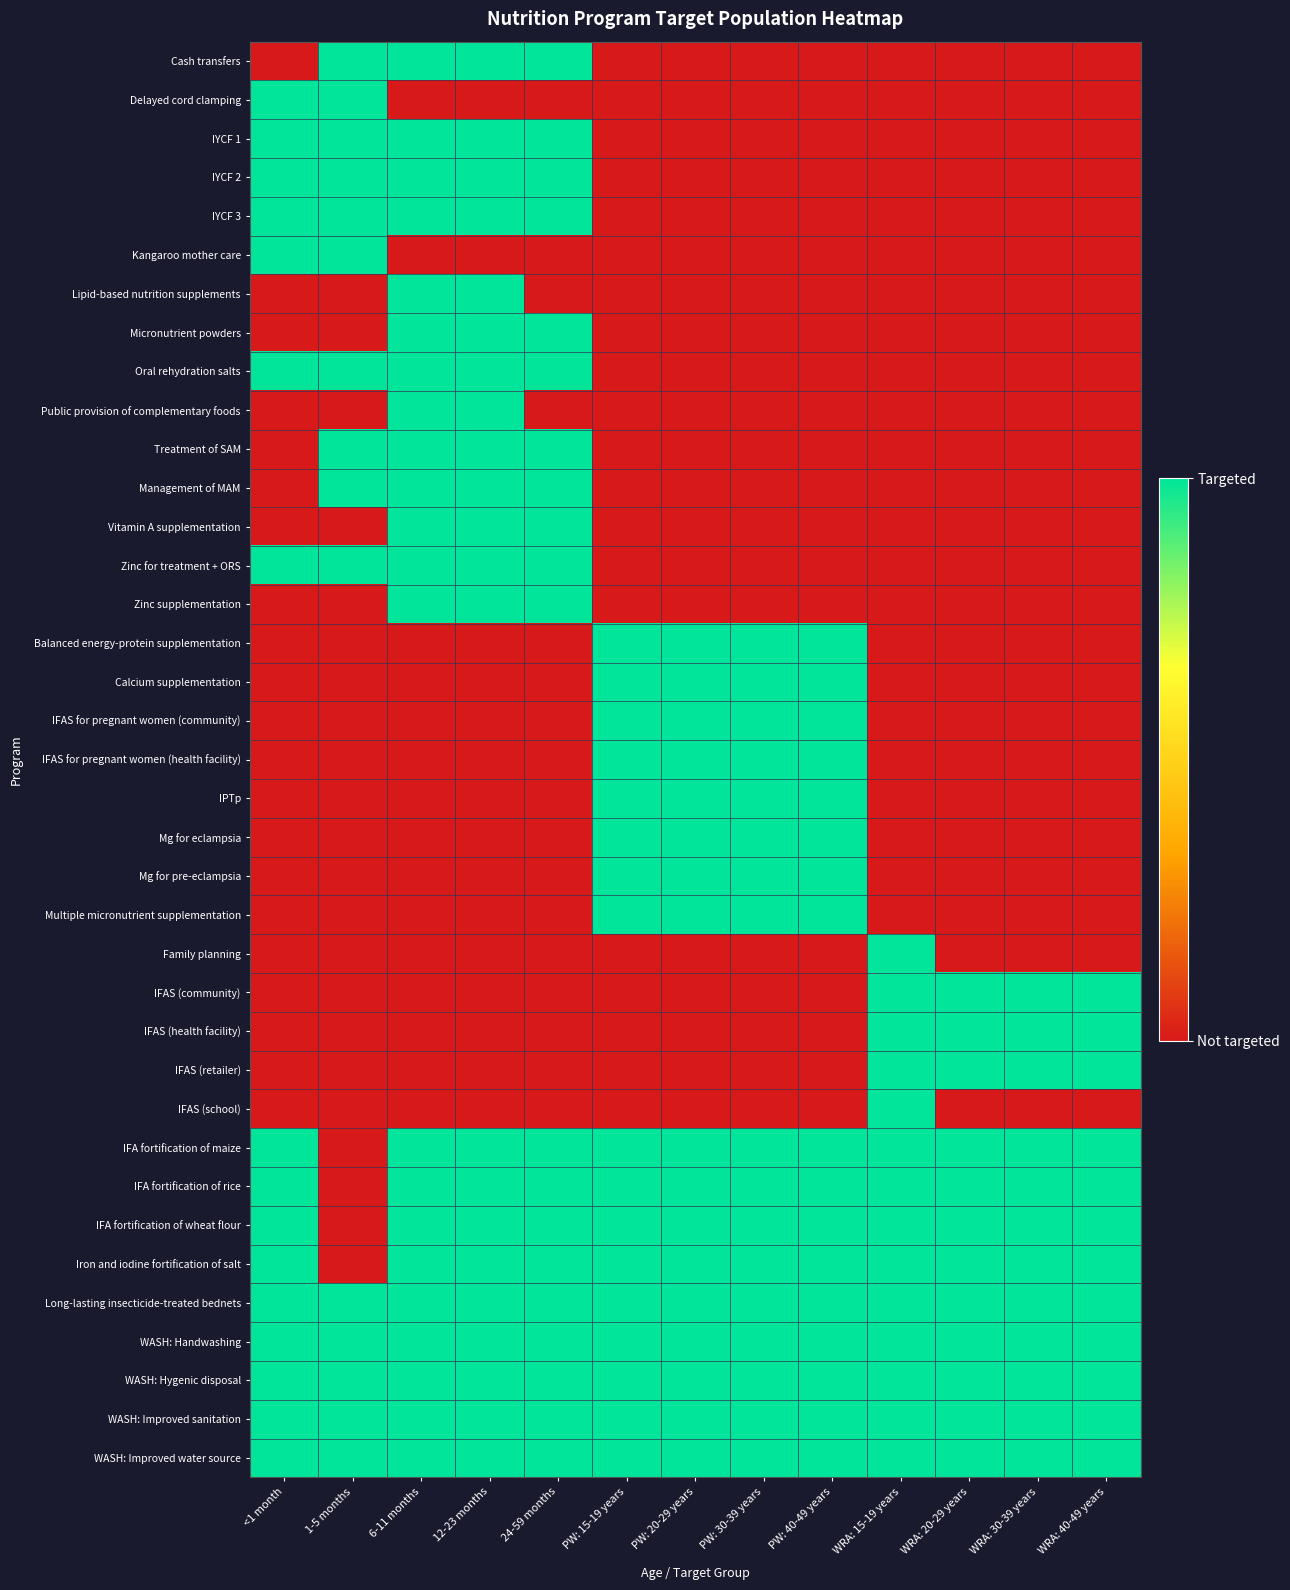

At how many categories does at least one series exceed 0?

13